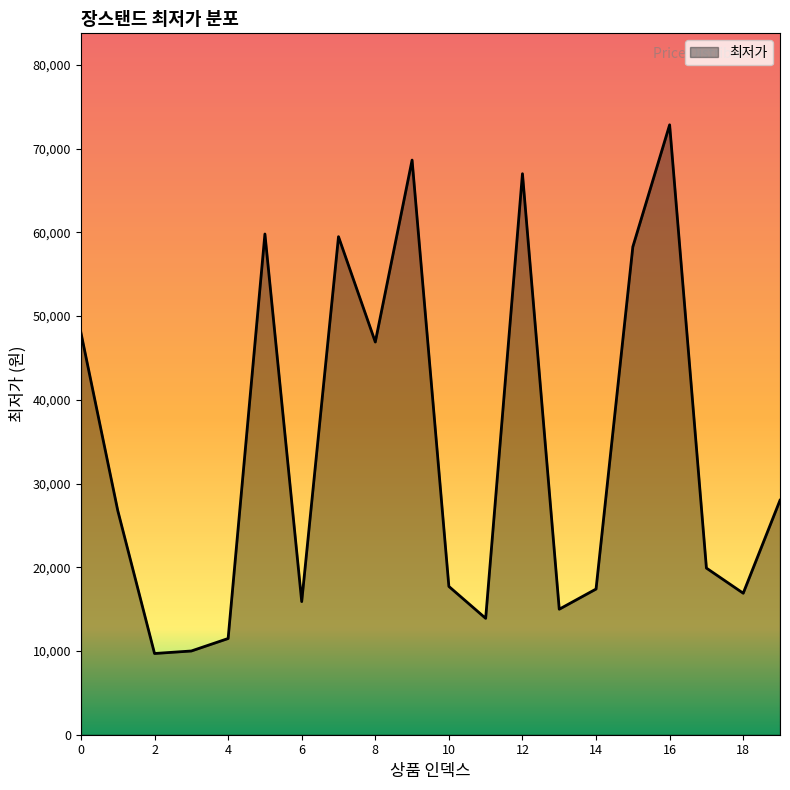

What is the difference between the maximum and minimum values?

63140